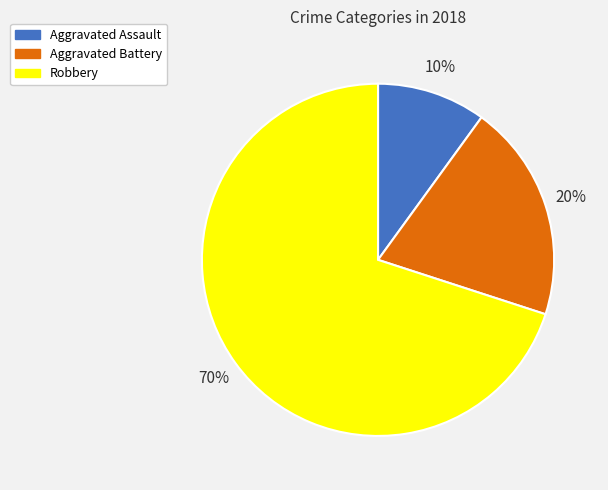

To the nearest percent, what is the combined percentage of Aggravated Battery and Aggravated Assault?

30%